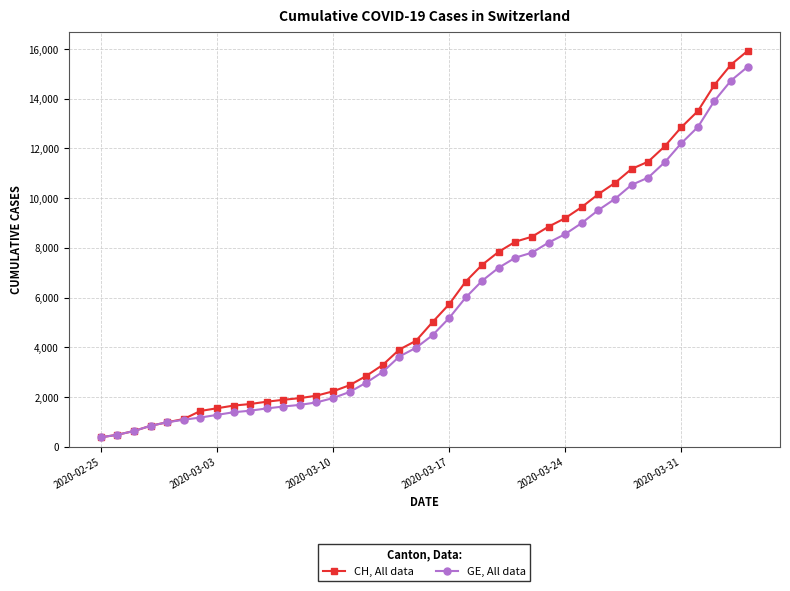

What is the minimum value shown in the chart?

375